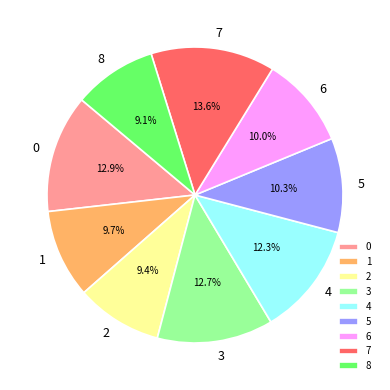

To the nearest percent, what is the average slice percentage?

11%